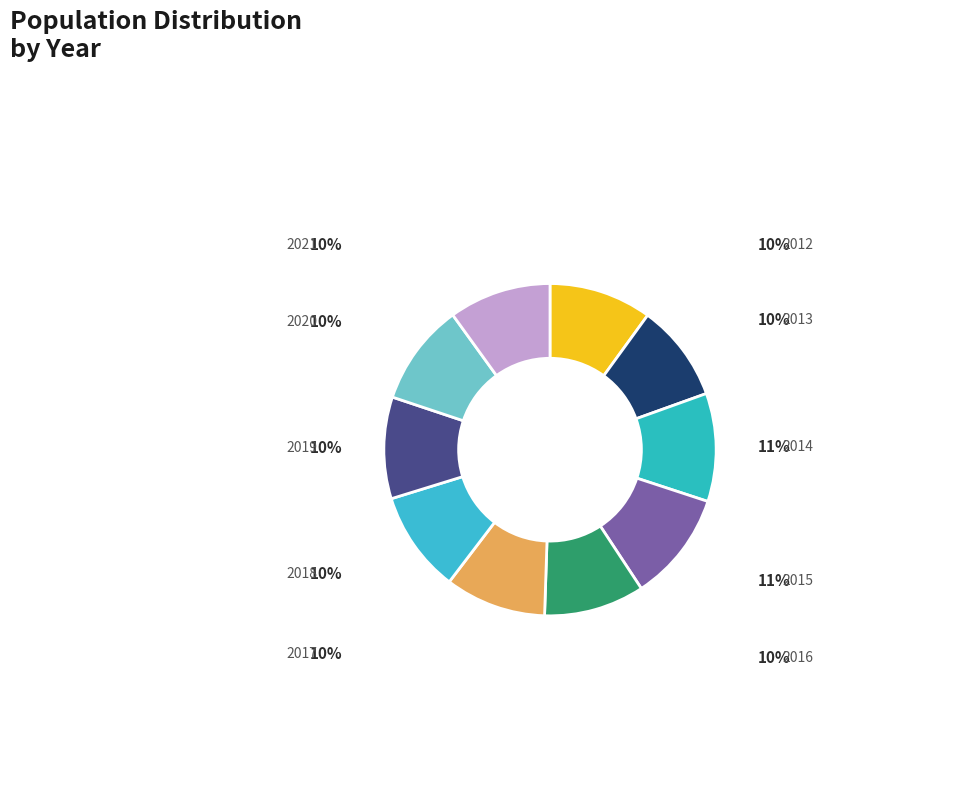

Which category has the biggest portion of the pie?

2015